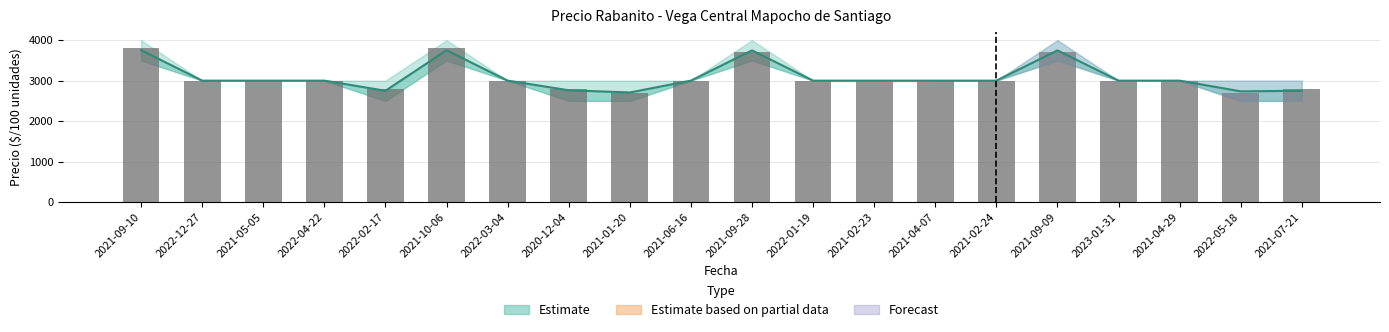

What is the difference between the second highest and second lowest values in the Precio $/Kg (×100) series?

1100